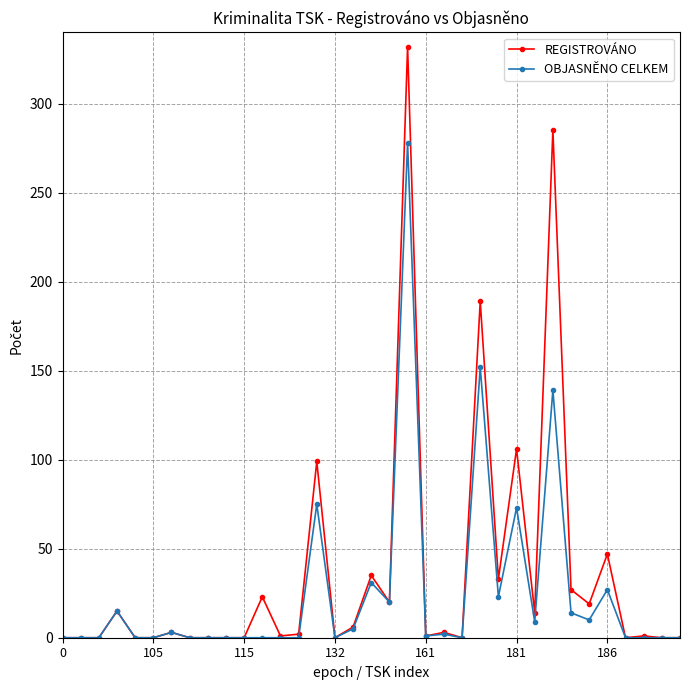

At how many categories does at least one series exceed 158?

3